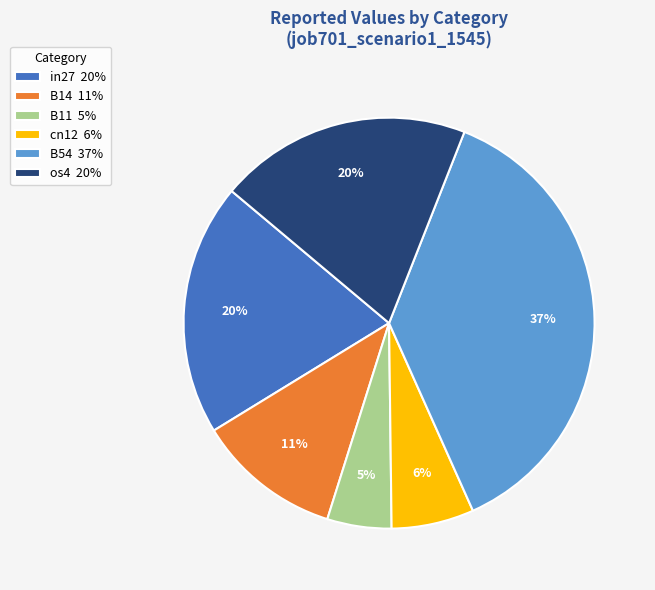

To the nearest percent, what is the average slice percentage?

17%